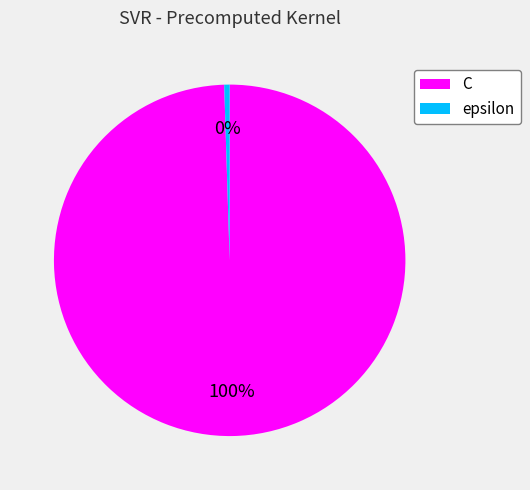

Approximately how many times larger is the value at C compared to epsilon?

200.0